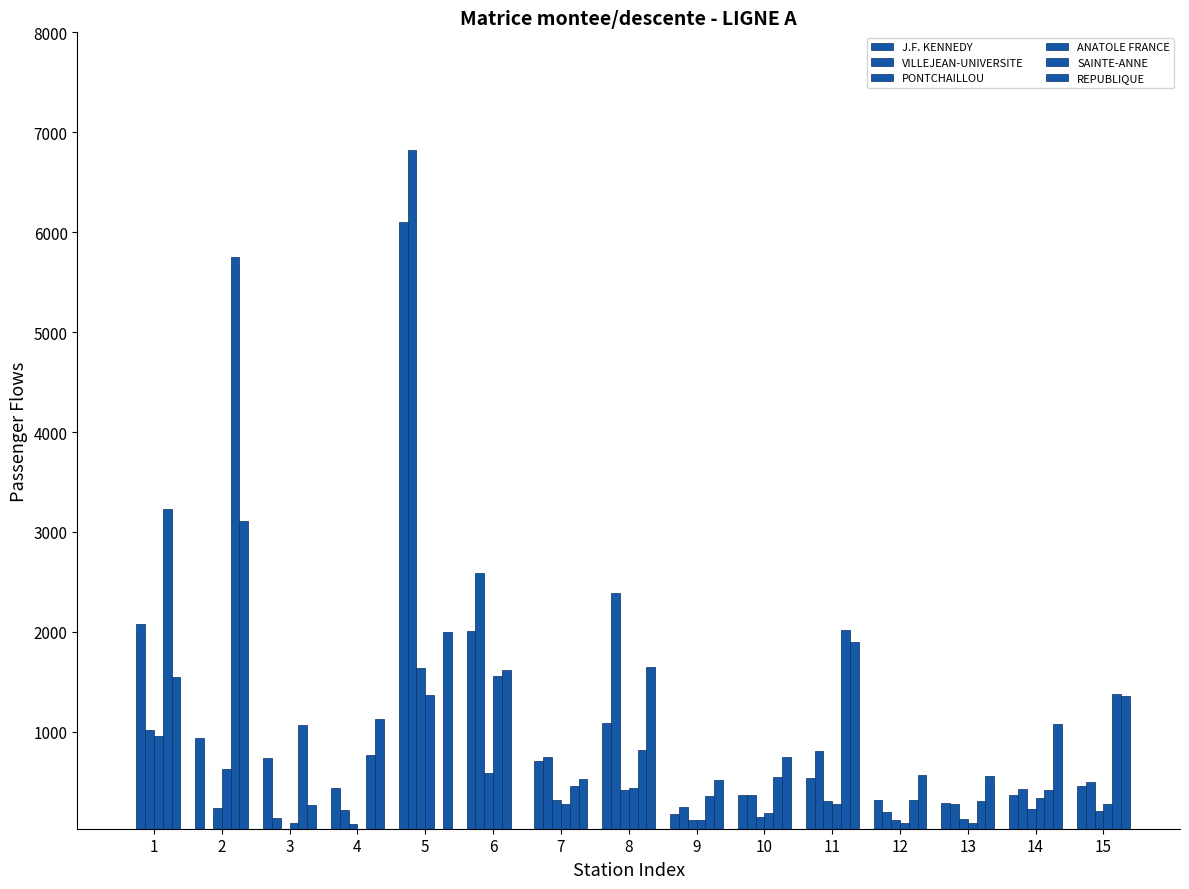

Count the number of categories in the chart.

15